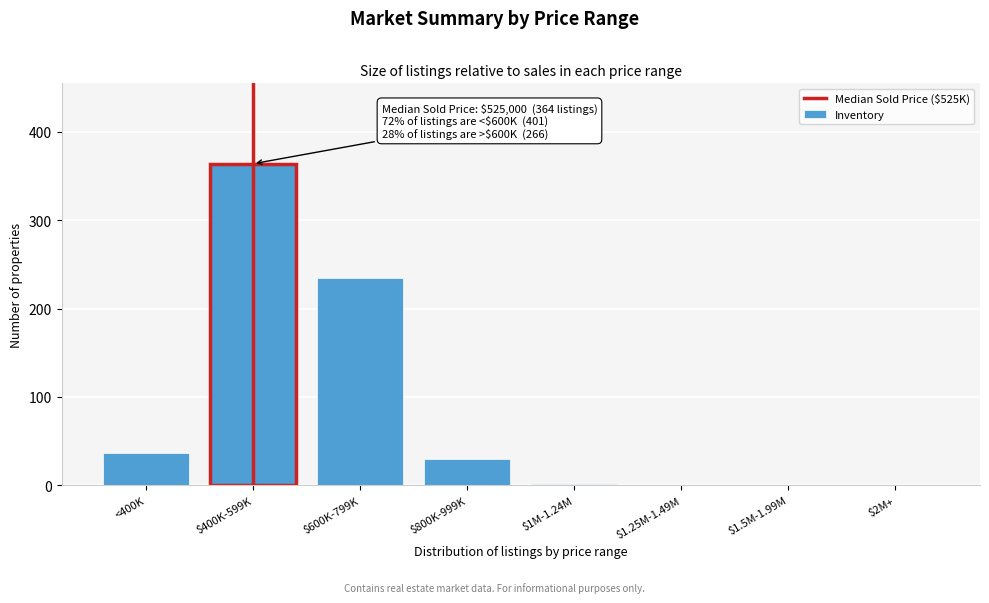

At which category does the chart reach its peak across all series?

$400K-599K